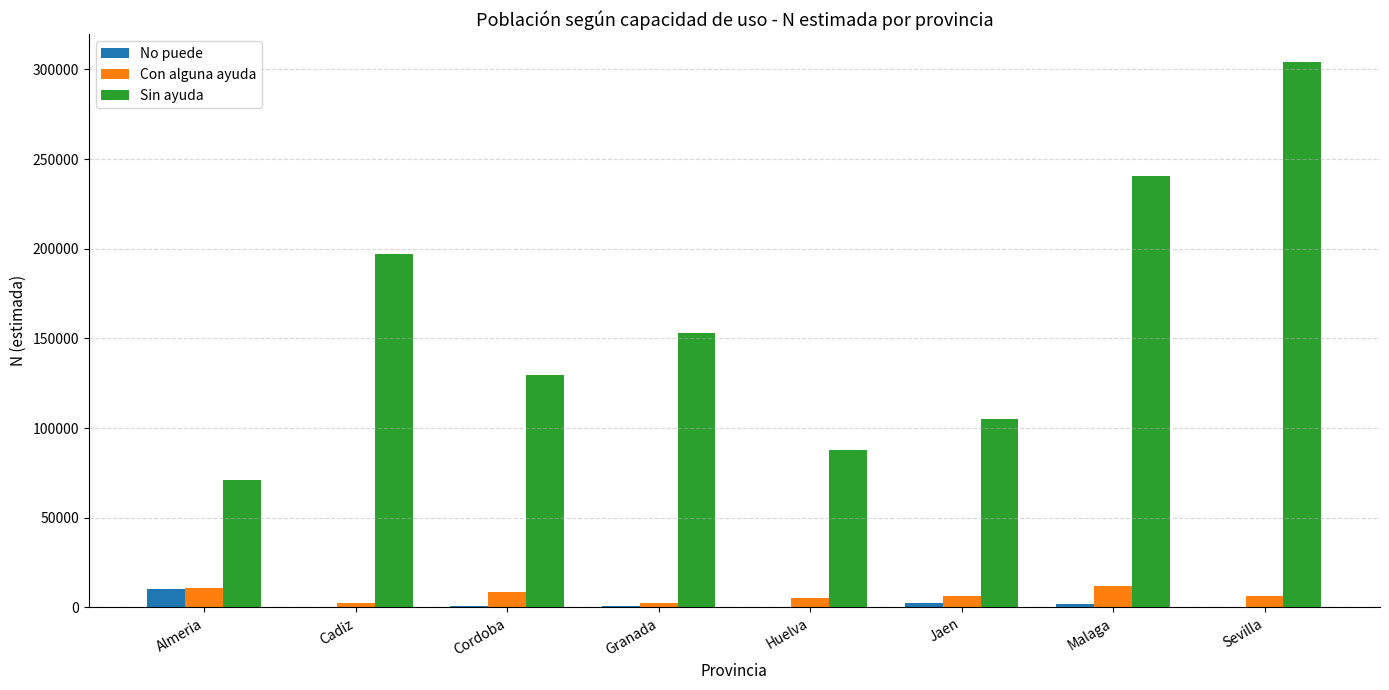

Is the value of Sin ayuda at Jaen greater than the value of No puede at Jaen?

Yes